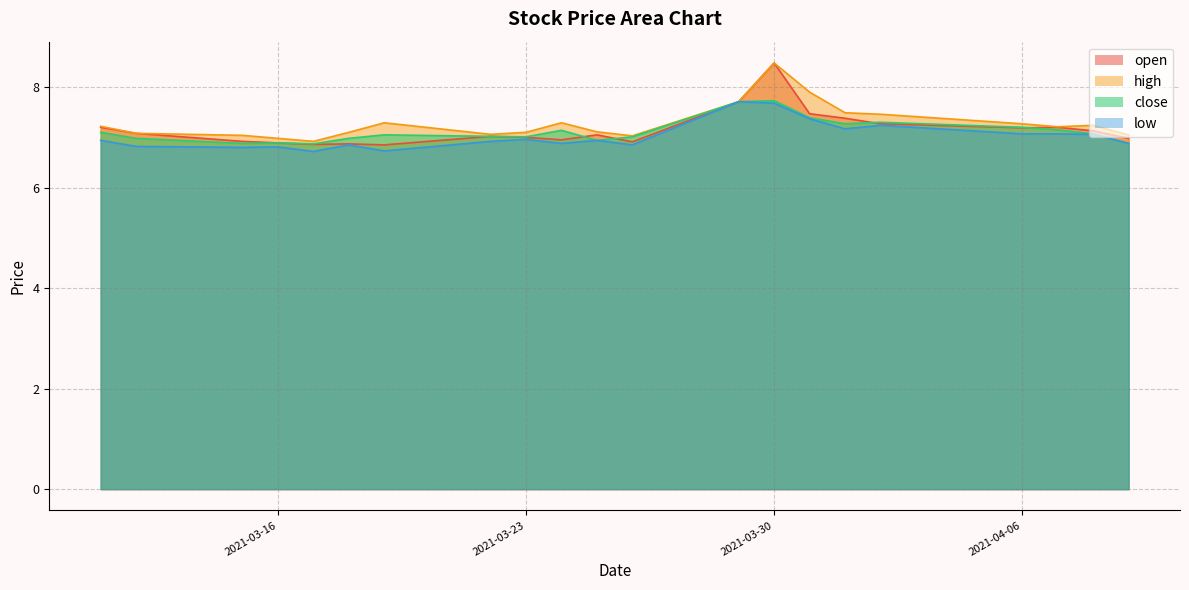

Rank the series by their average value, from lowest to highest.

low, close, open, high